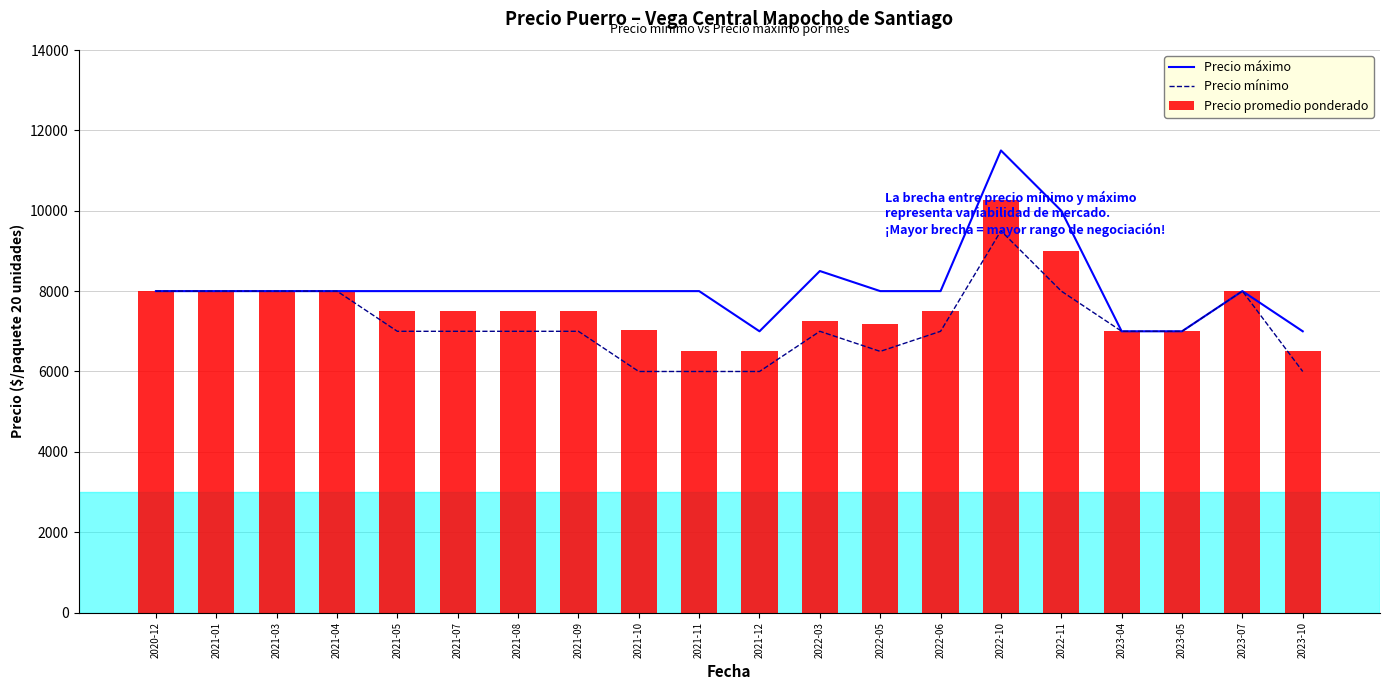

Is the value of Precio promedio ponderado at 2022-06 greater than the value of Precio máximo at 2021-07?

No